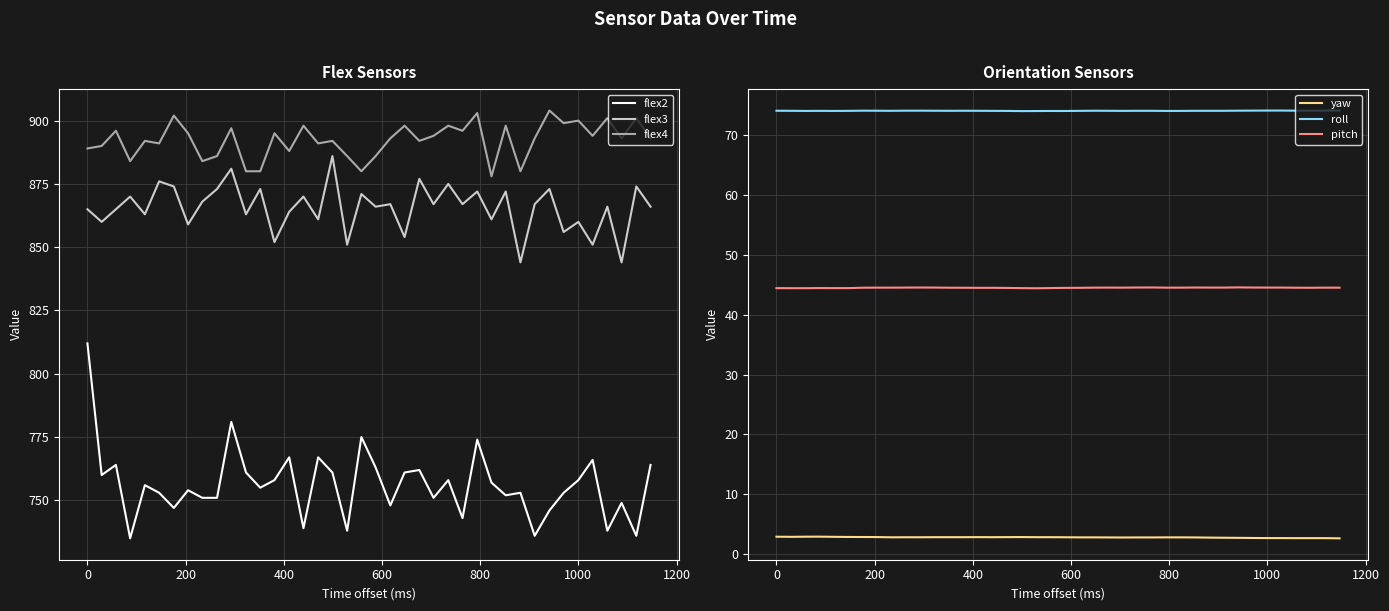

Which series has the largest range (max minus min)?

flex2